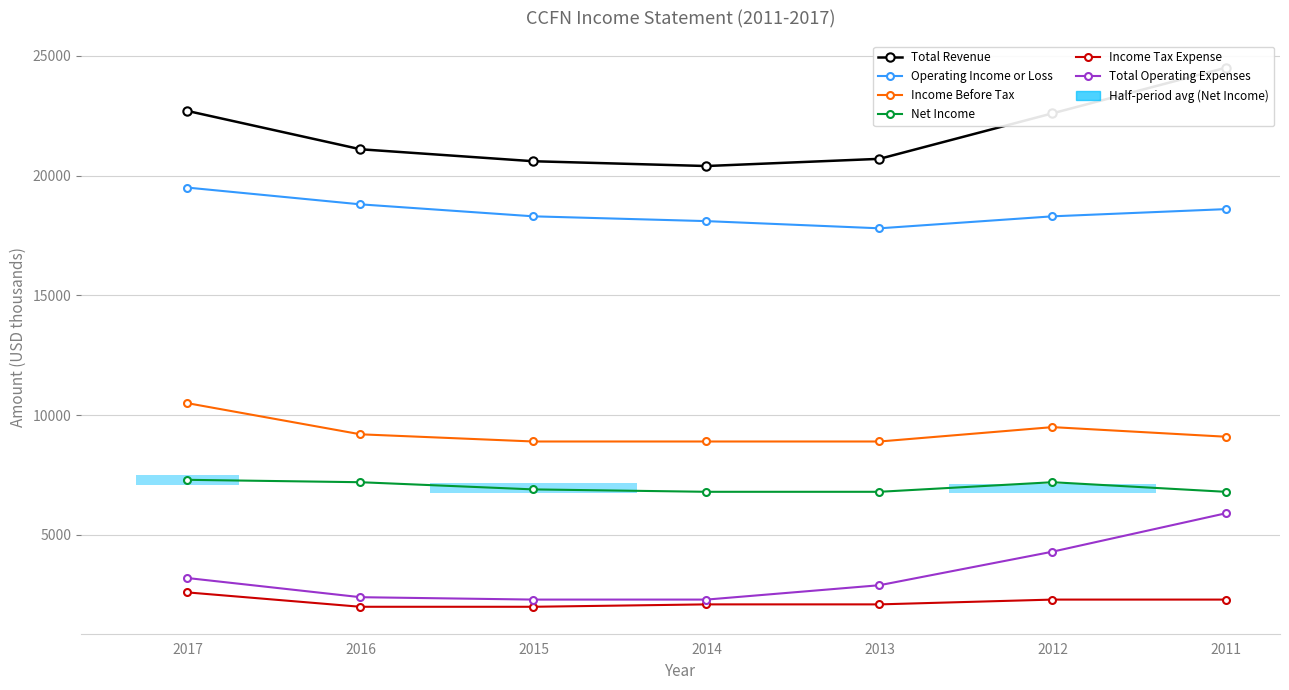

What is the value of the Income Tax Expense point at the 1st from the left?

2600